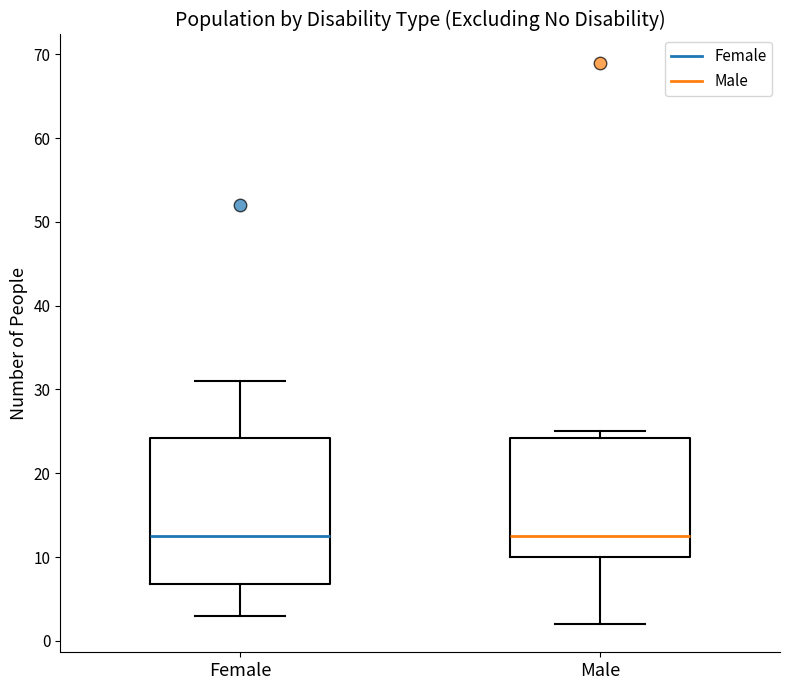

Reading left to right, read every box against the y-axis: the position of its median line, the range the box covers, and the ends of its whiskers. The values are not printed on the chart, so give them approximately, as read against the axis.

Female: median 13, box 7 to 24, whiskers 3 to 31
Male: median 13, box 10 to 24, whiskers 2 to 25